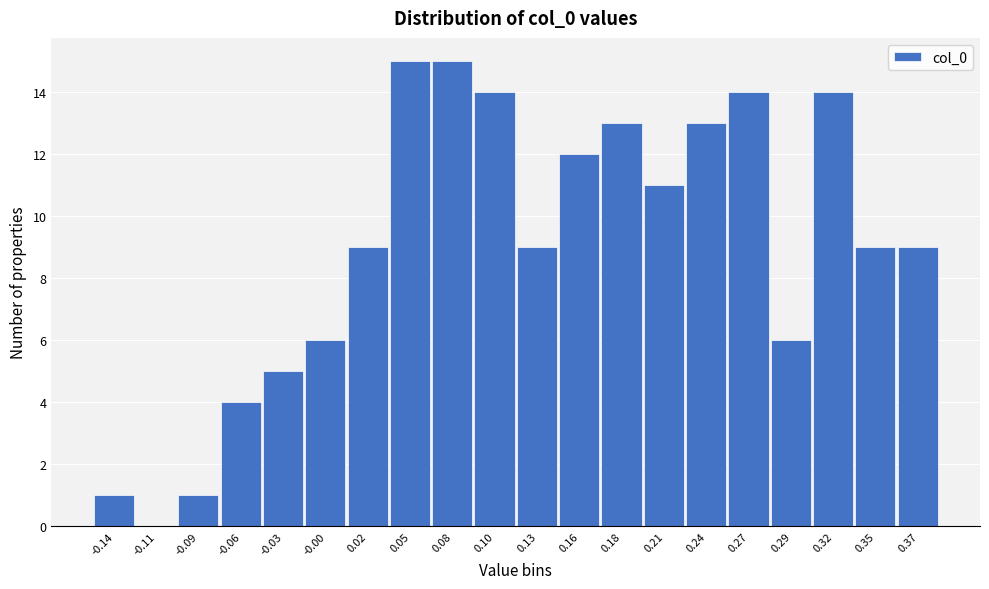

Reading left to right, list all the values displayed in this chart.

-0.14=1	-0.11=0	-0.09=1	-0.06=4	-0.03=5	-0.00=6	0.02=9	0.05=15	0.08=15	0.10=14	0.13=9	0.16=12	0.18=13	0.21=11	0.24=13	0.27=14	0.29=6	0.32=14	0.35=9	0.37=9